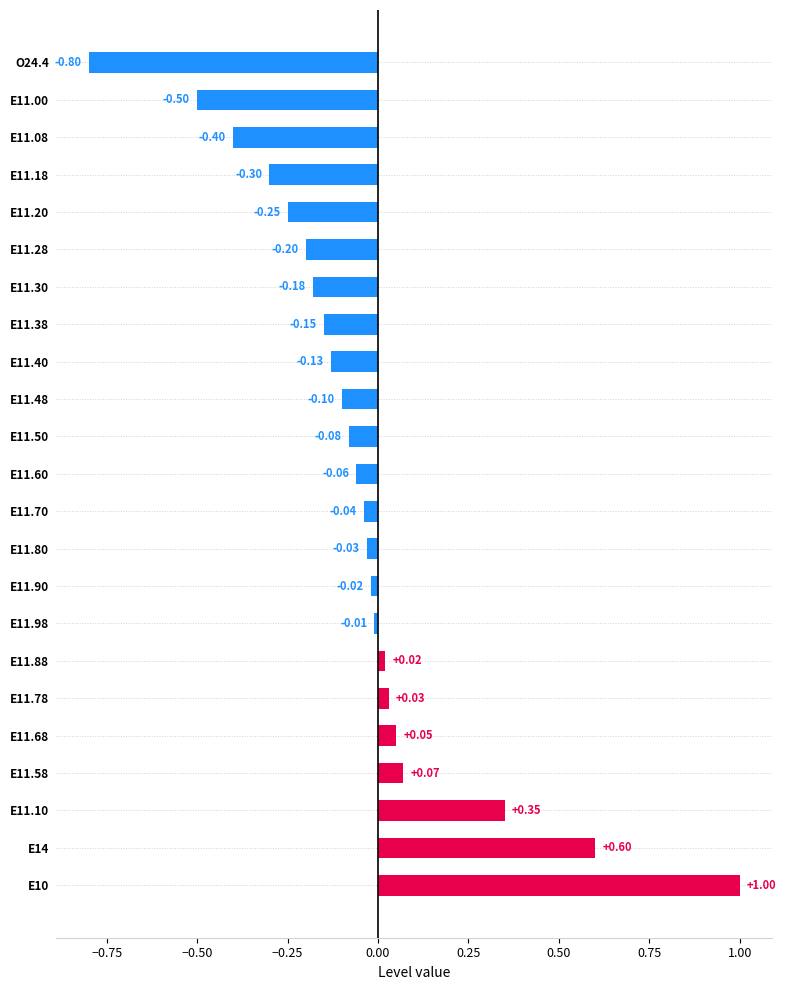

Between E11.88 and E11.68, which is larger?

E11.68